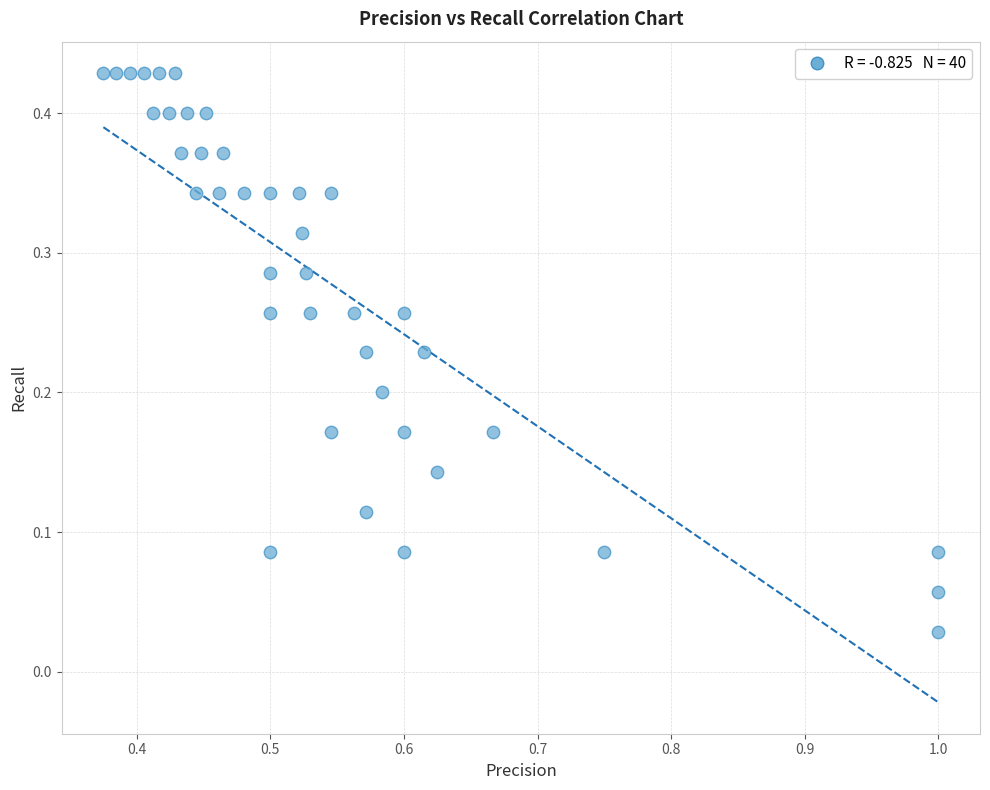

What is the range of X values (max minus min)?

0.6